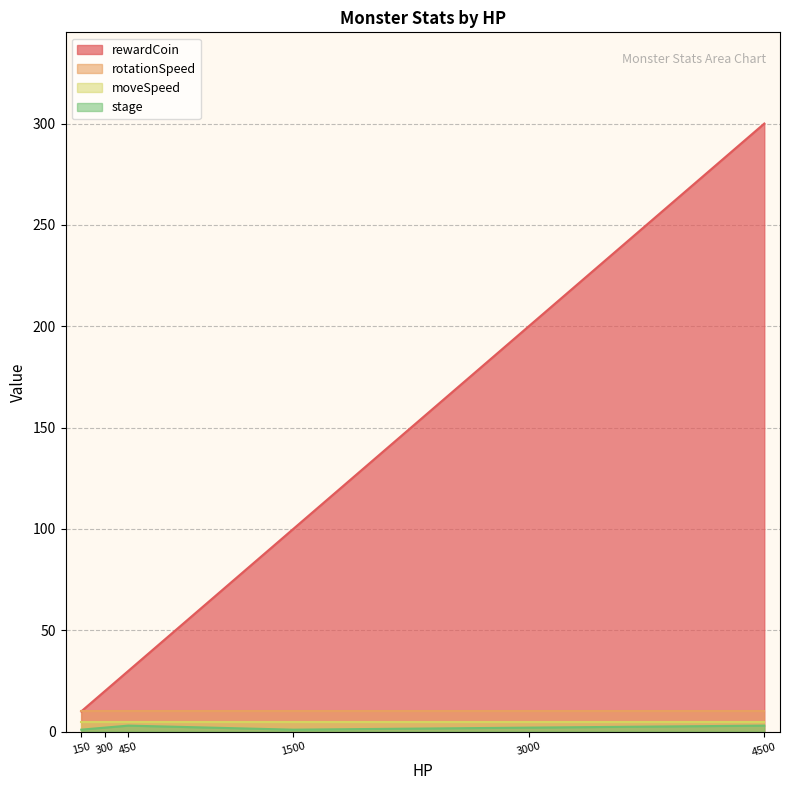

Where is the first local minimum for stage?

1500